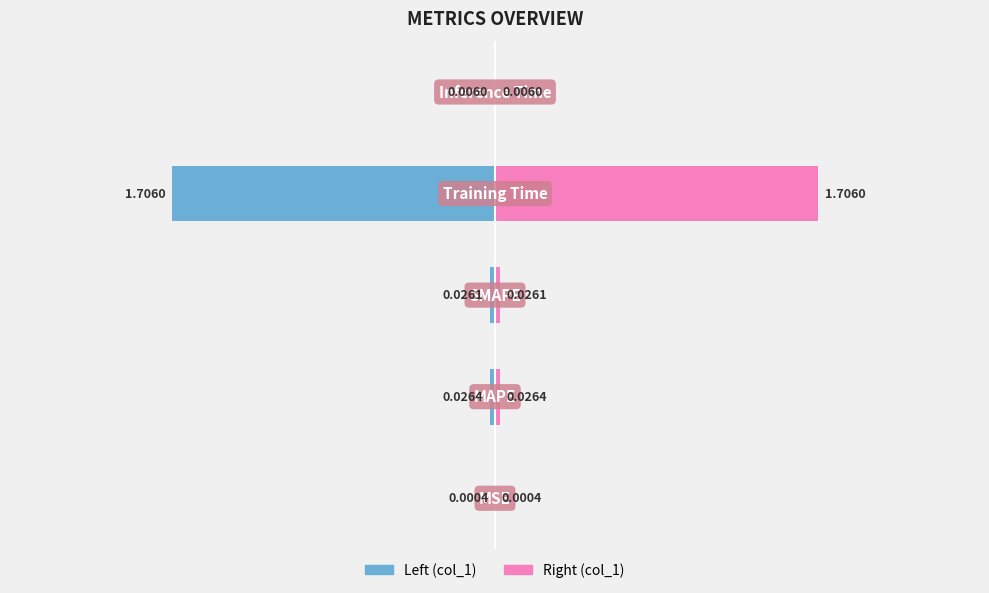

What is the greatest value displayed?

1.7